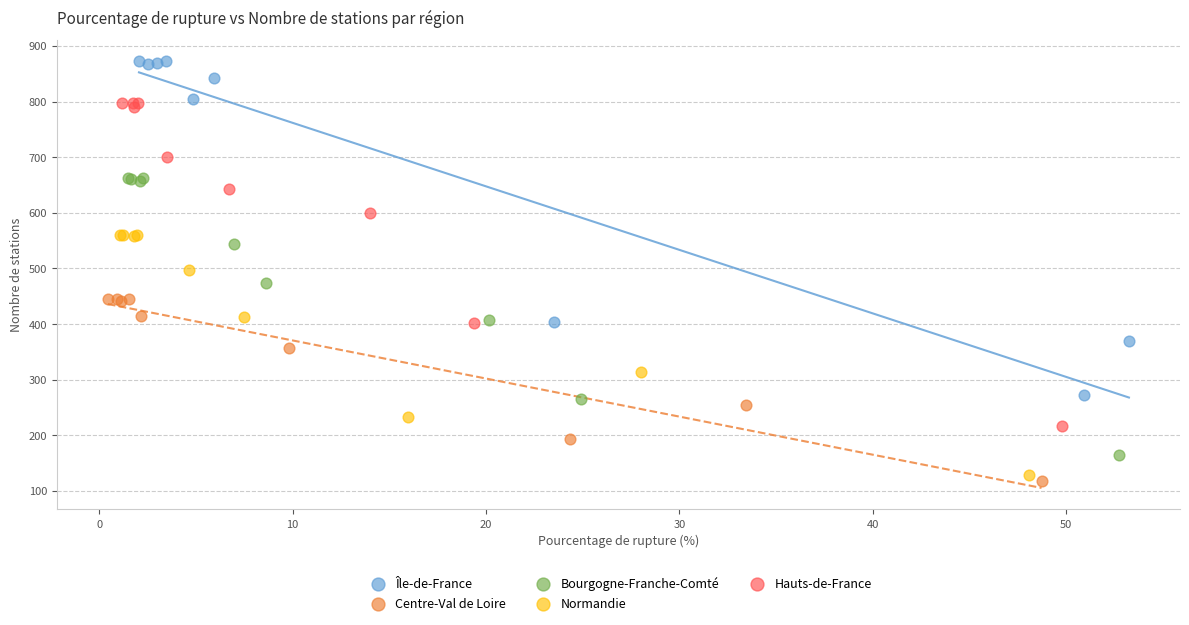

Which series has the largest Y range (max minus min)?

Île-de-France